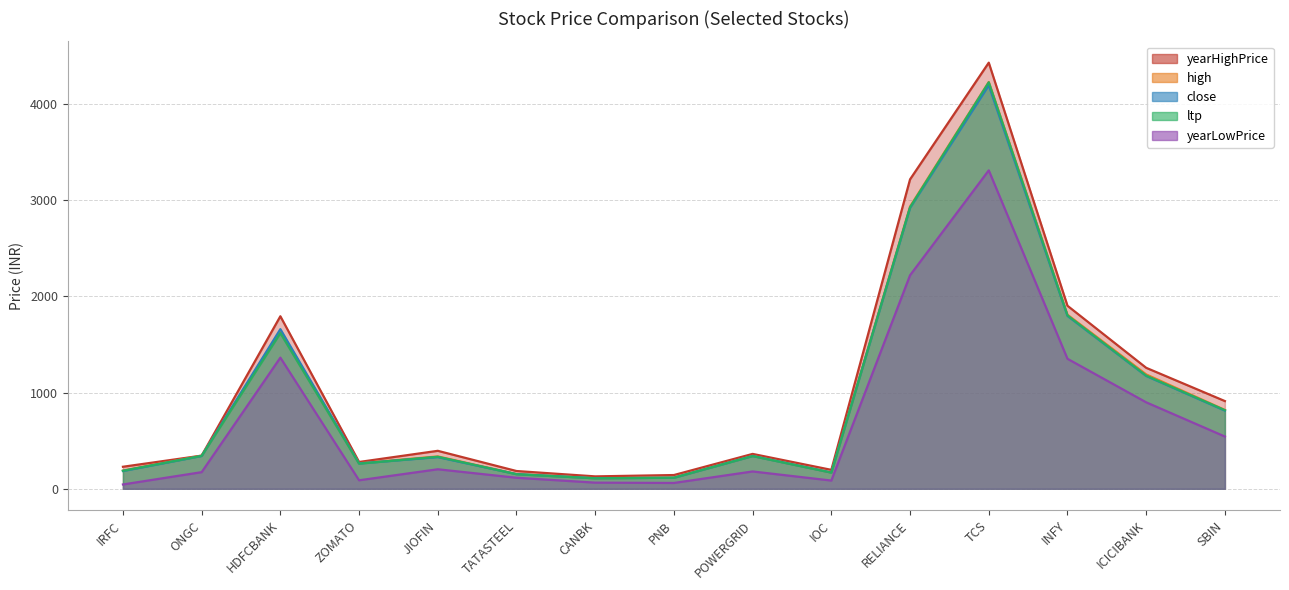

What is the spread (max minus min) of values at SBIN?

368.8